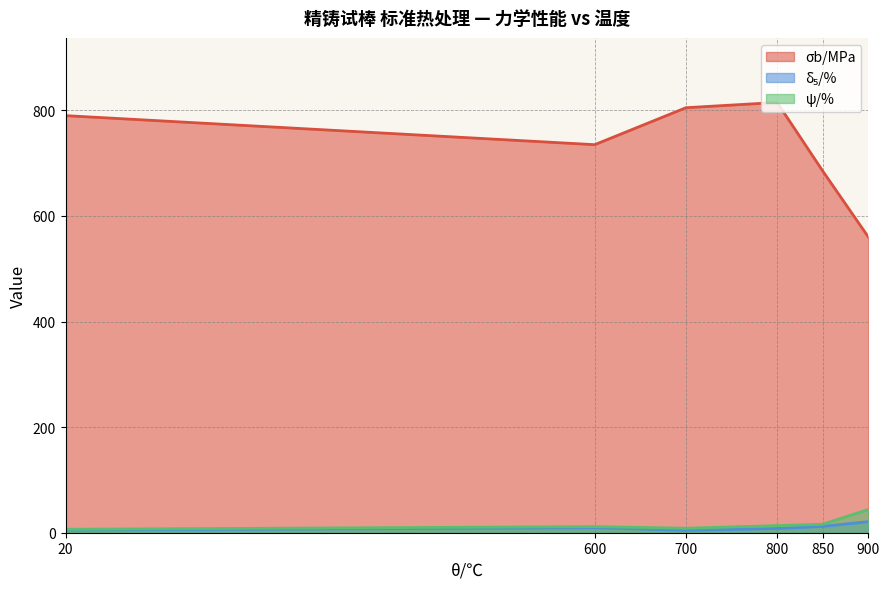

The value of δ₅/% at 900 is 21.0. True or false?

True